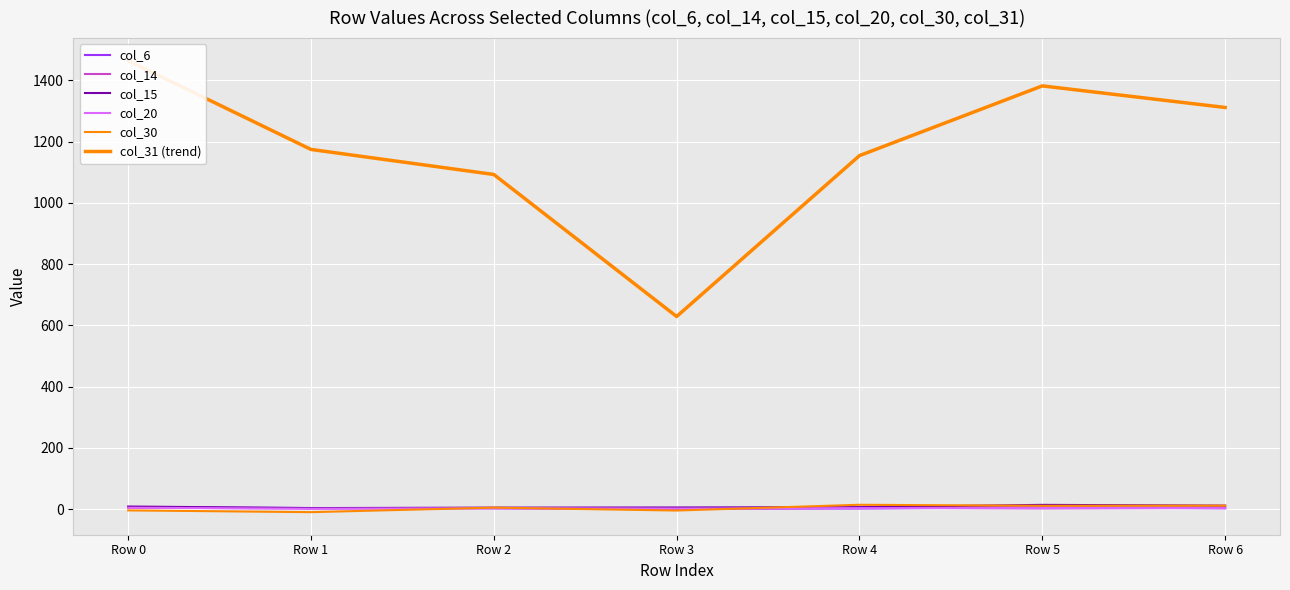

Which series has the largest range (max minus min)?

col_31 (trend)